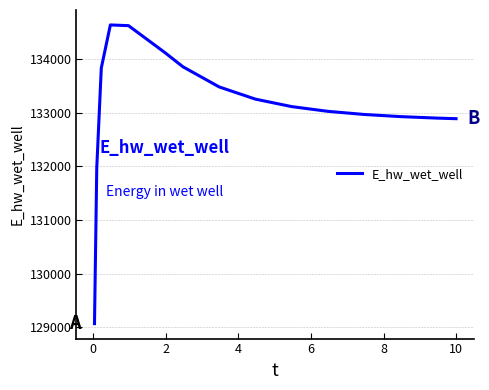

What is the smallest value displayed?

129071.4